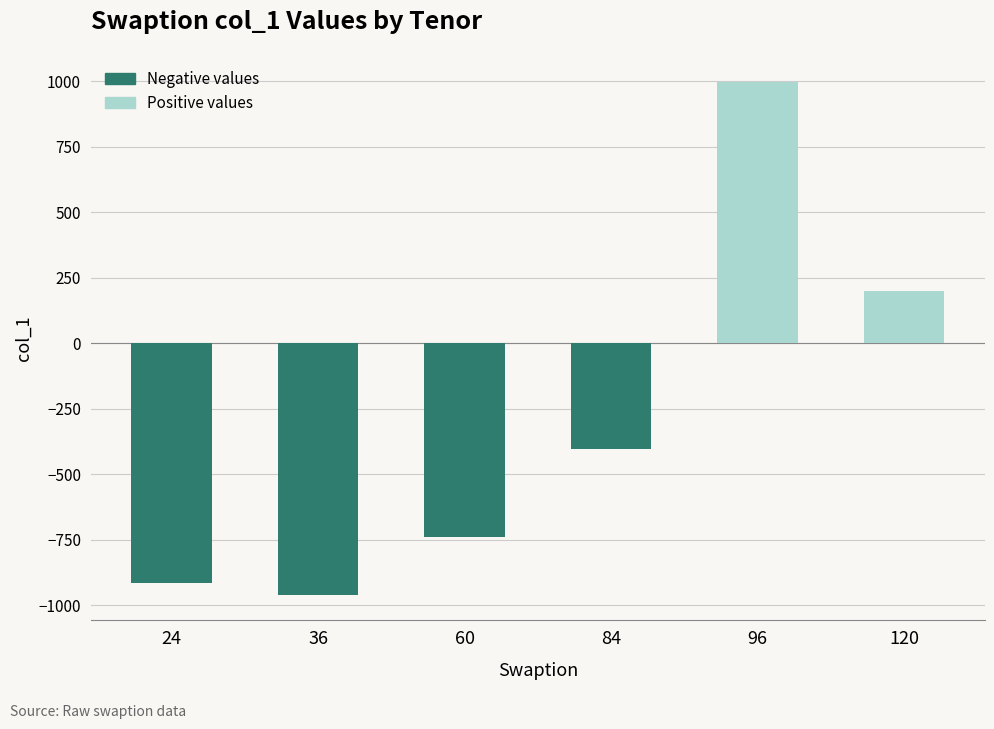

How many data points are less than -404?

4